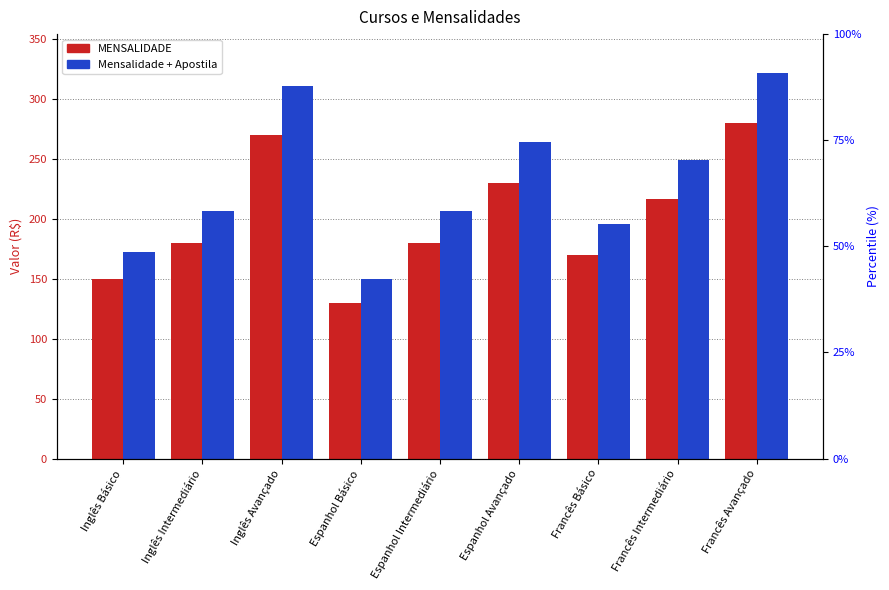

Where is Mensalidade + Apostila nearest to the value 235?

Francês Intermediário